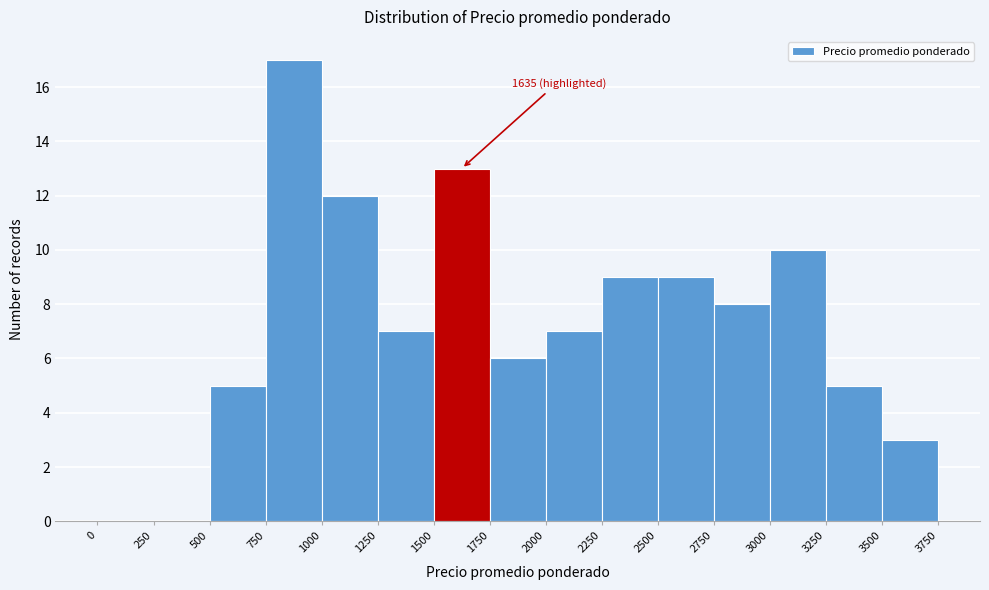

Over which range of the x-axis is the bar tallest?

750 to 1000